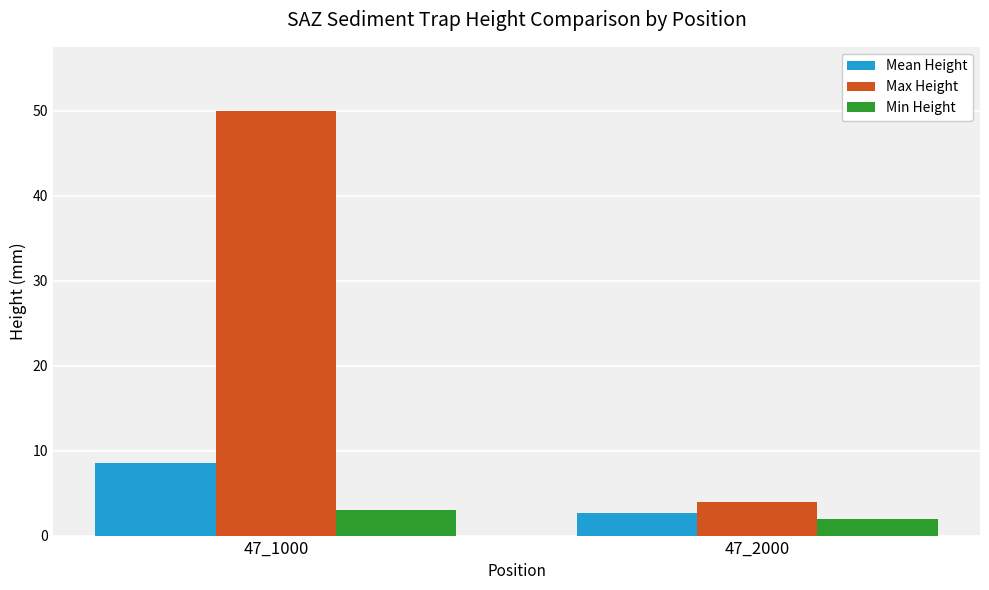

Is the value of Min Height at 47_1000 greater than the value of Mean Height at 47_1000?

No